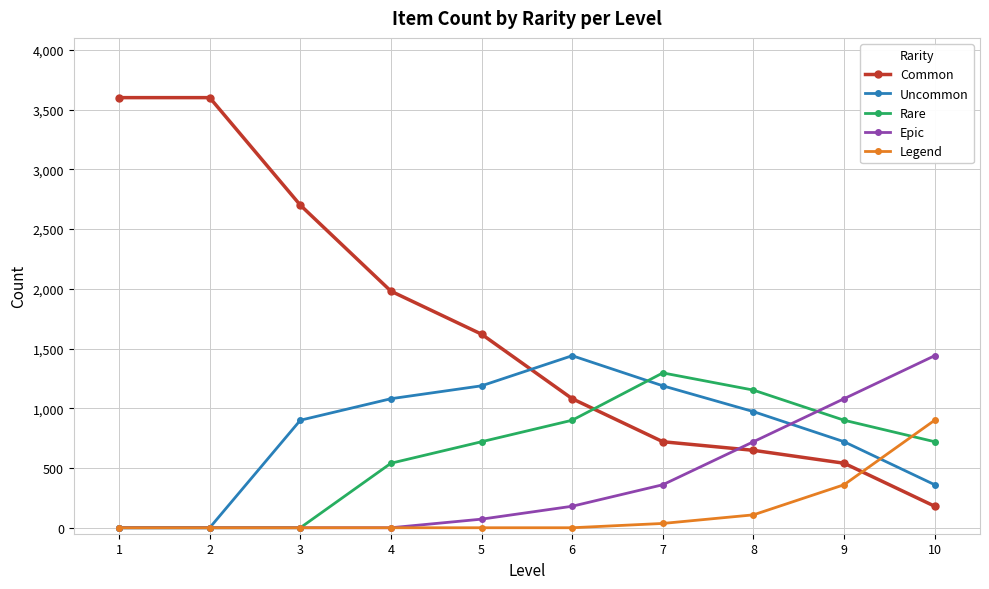

Reading left to right, list all the values displayed in this chart.

Common: 3600	3600	2700	1980	1620	1080	720	648	540	180
Uncommon: 0	0	900	1080	1188	1440	1188	972	720	360
Rare: 0	0	0	540	720	900	1296	1152	900	720
Epic: 0	0	0	0	72	180	360	720	1080	1440
Legend: 0	0	0	0	0	0	36	108	360	900